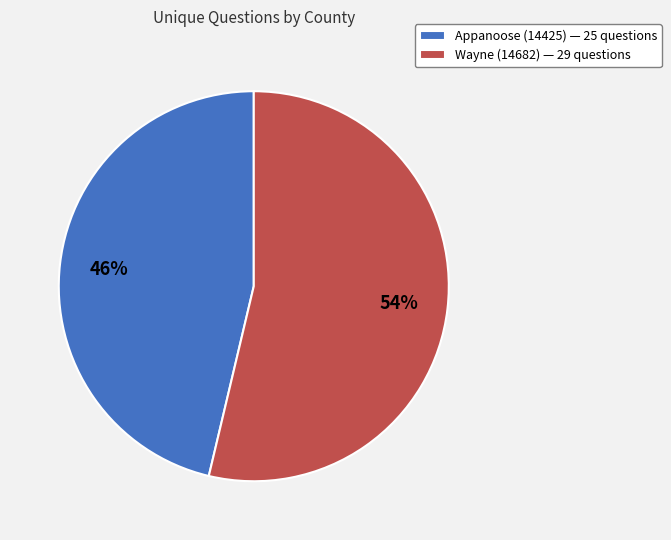

Rank the categories by value from lowest to highest.

Appanoose (14425), Wayne (14682)